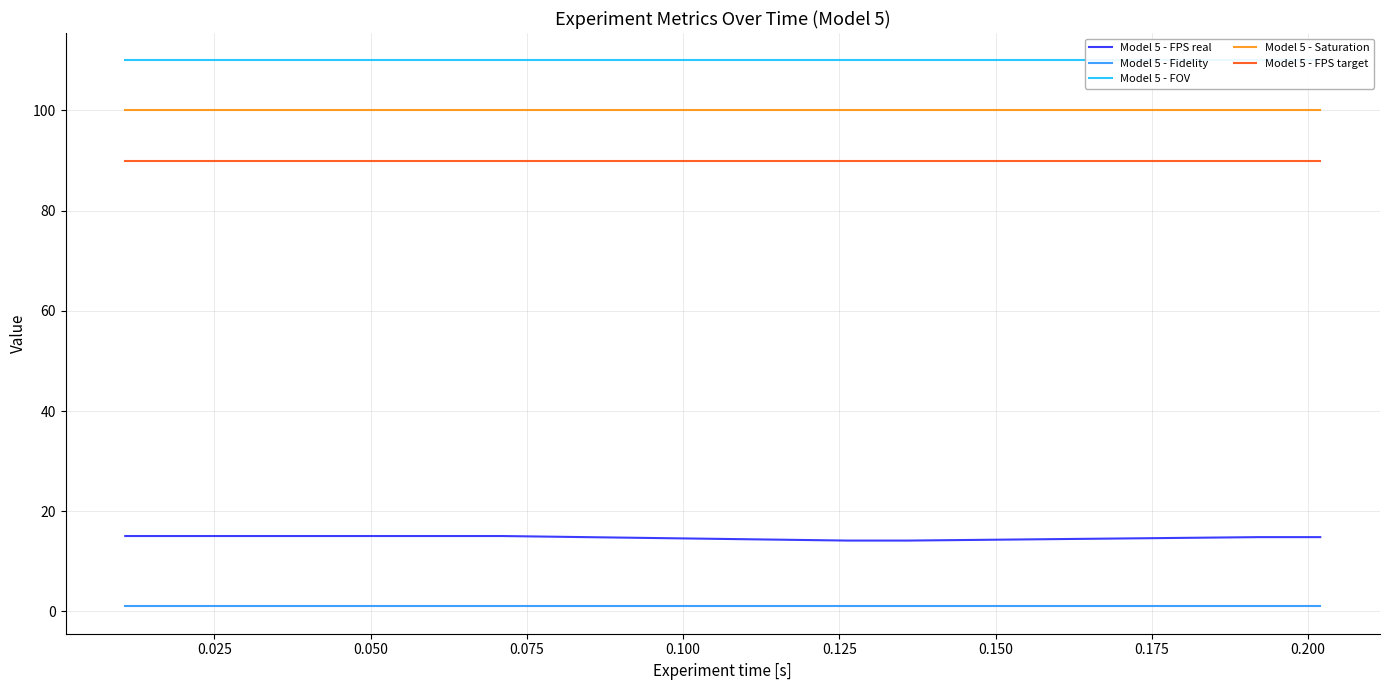

What is the lowest value of the Model 5 - Saturation series?

100.0